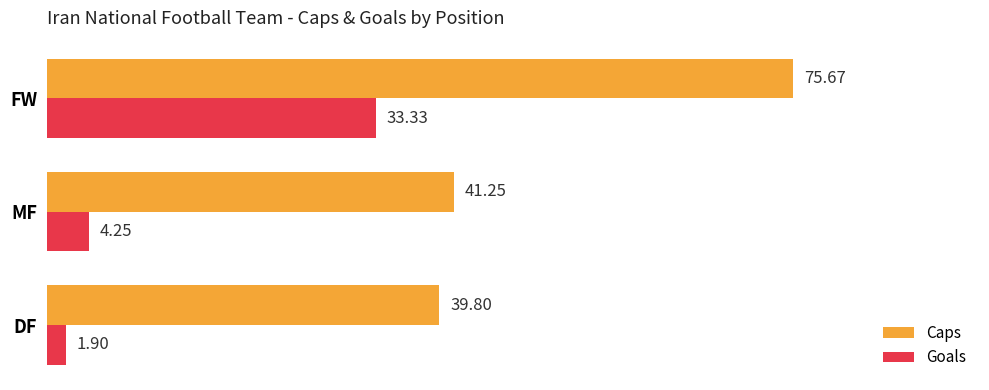

Which category has the highest value across all series?

FW